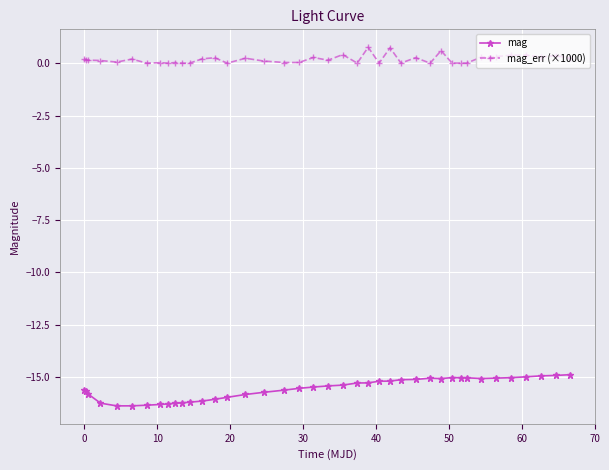

True or false: mag has more than 0 interior local peaks.

True